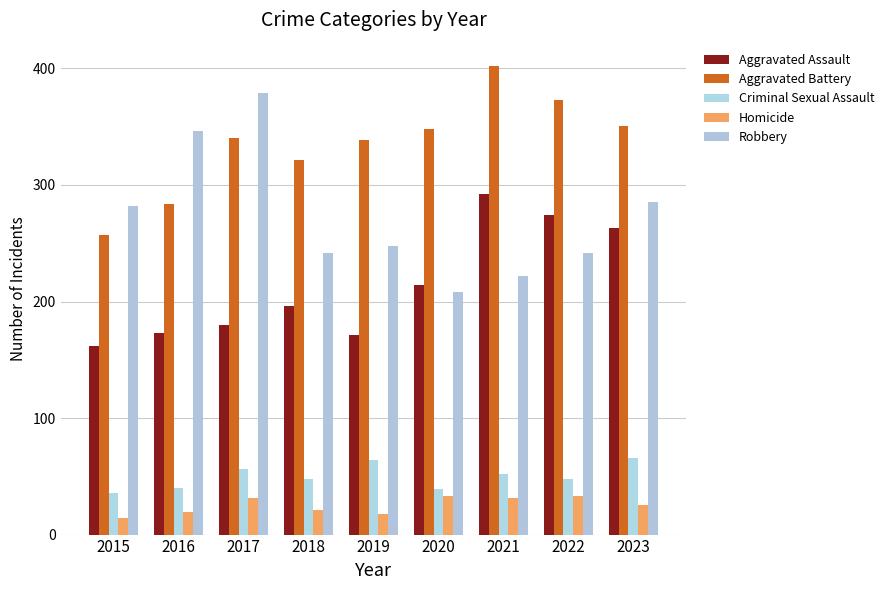

What is the total value across all series at 2021?

999